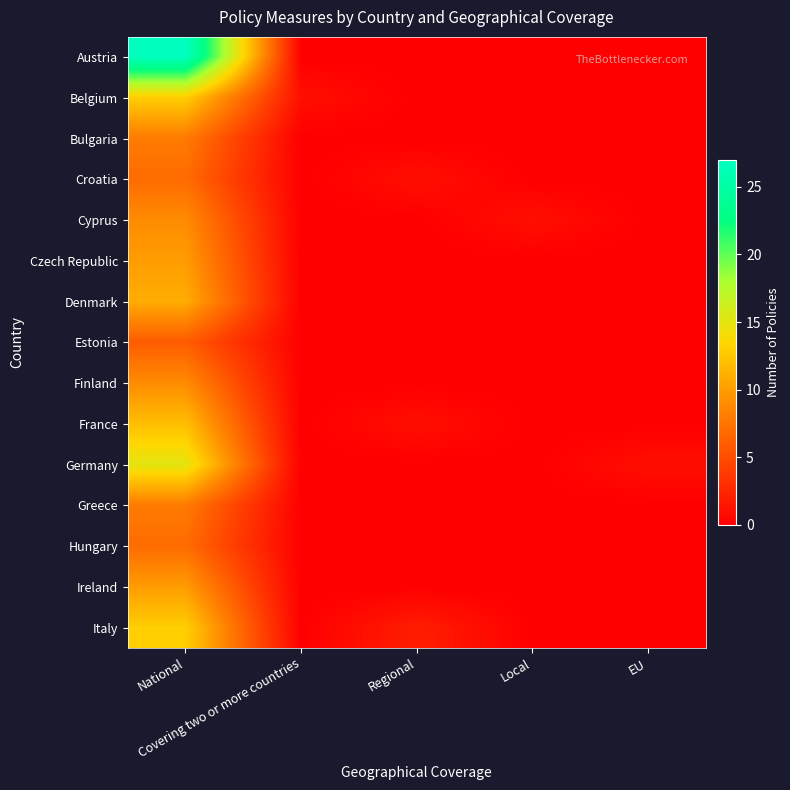

At Covering two or more countries, list the series in order from smallest to largest.

Austria, Bulgaria, Croatia, Cyprus, Czech Republic, Denmark, Estonia, Finland, France, Germany, Greece, Hungary, Ireland, Italy, Belgium